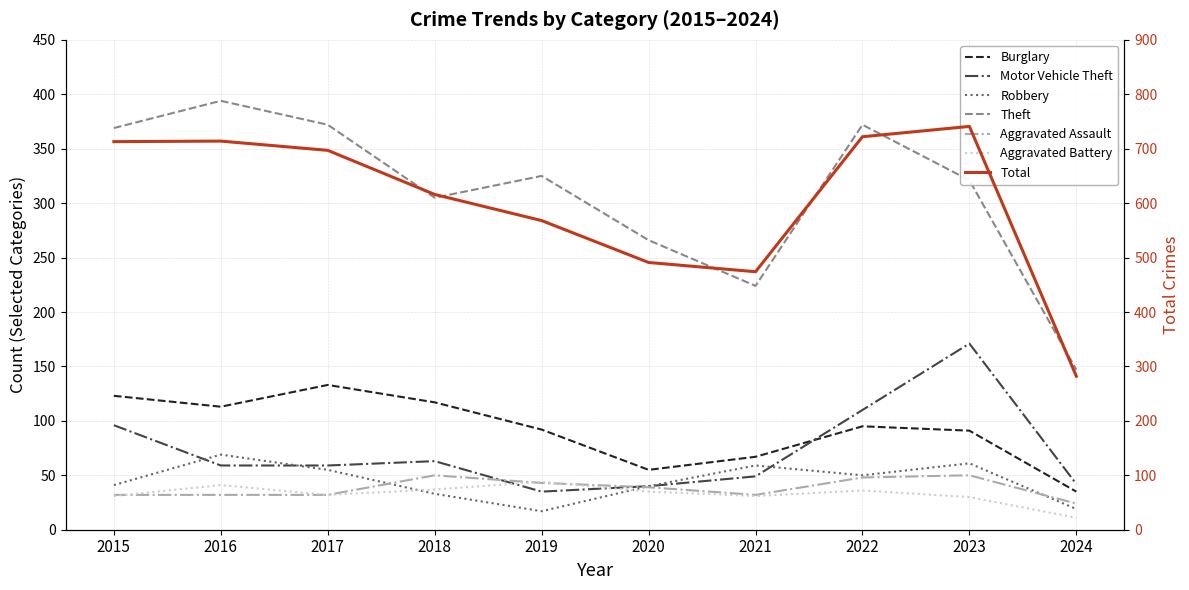

Read the Total value at 2024, to the nearest 50.

300